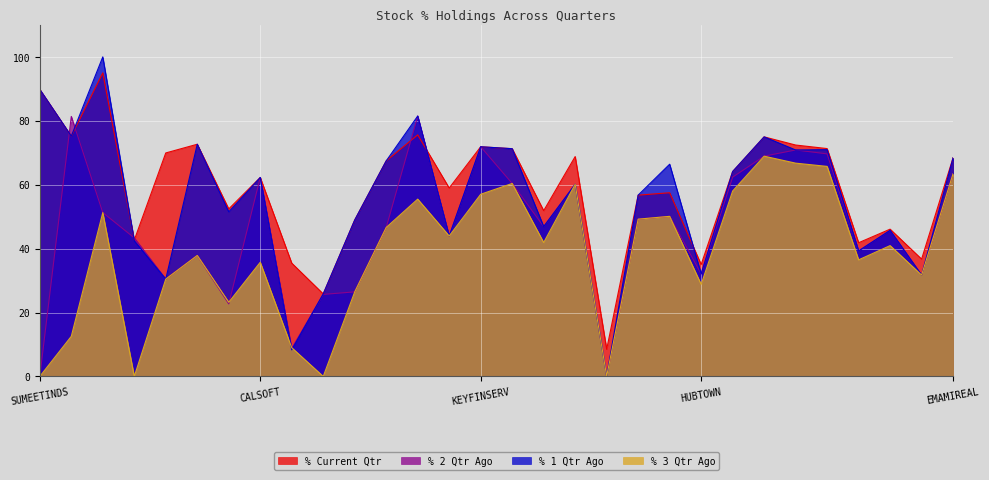

At how many categories does at least one series exceed 82?

2